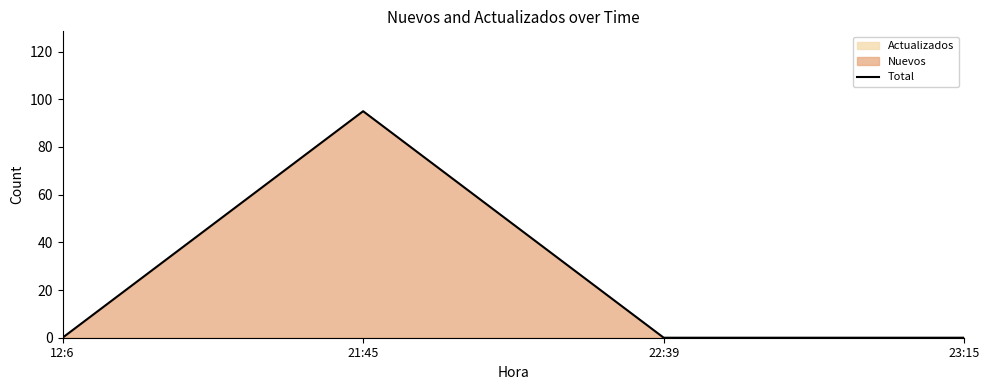

Is it true that Total equals 27 at 21:45?

False